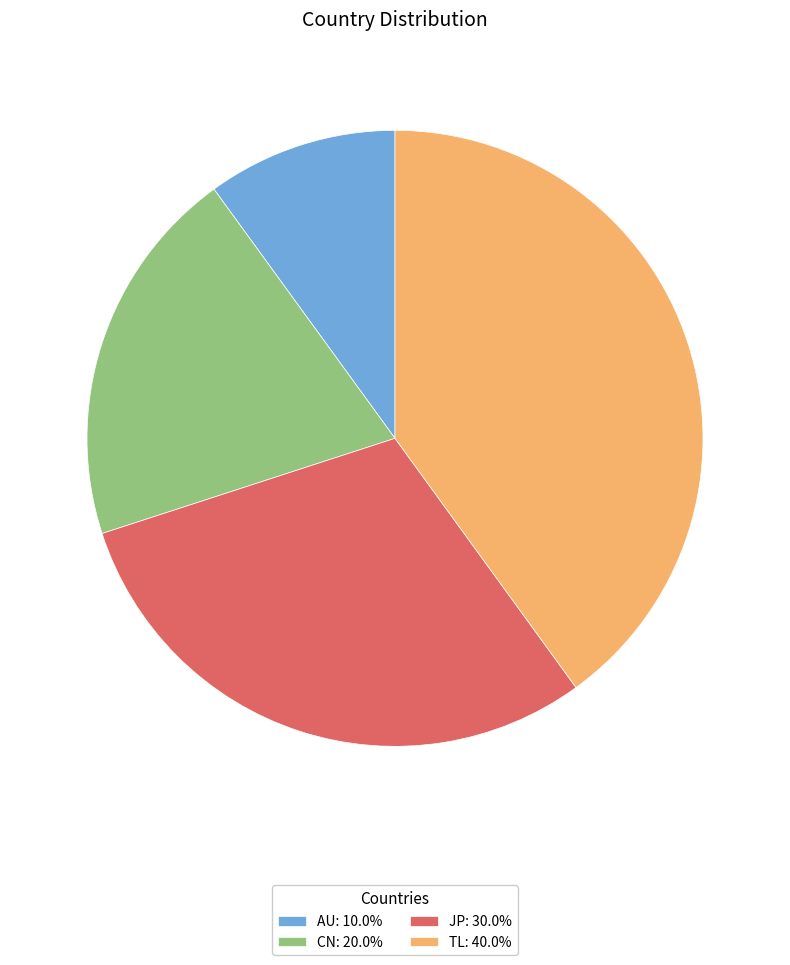

Does JP account for over 50% of the chart?

No